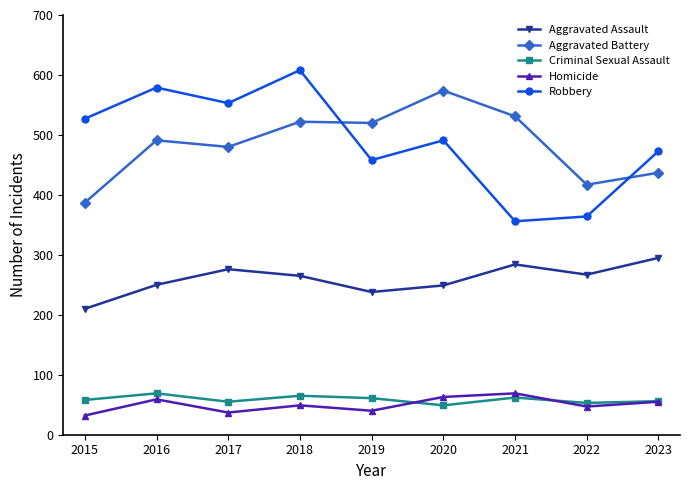

At which category is the sum across all series the highest?

2018